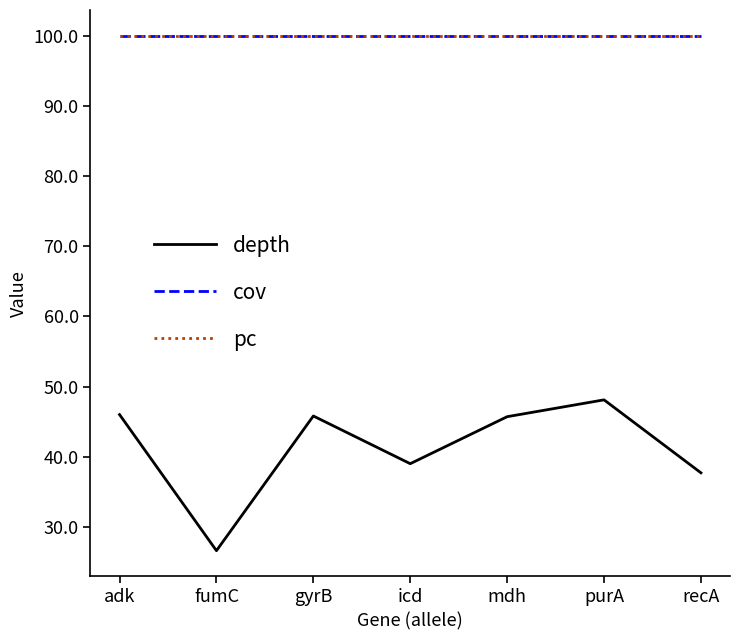

What is the label of the 2nd point from the right?

purA